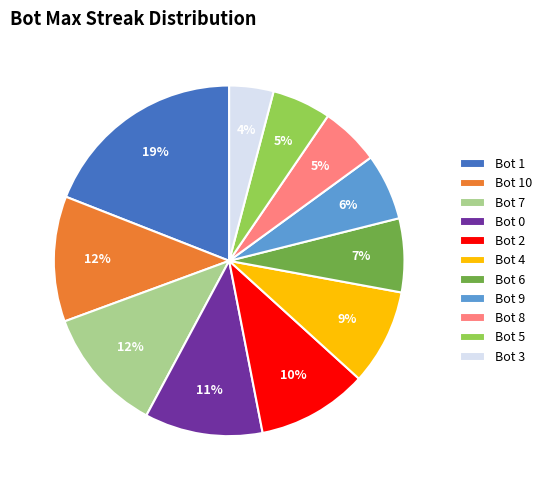

True or false: Bot 3 accounts for 4% of the total.

True